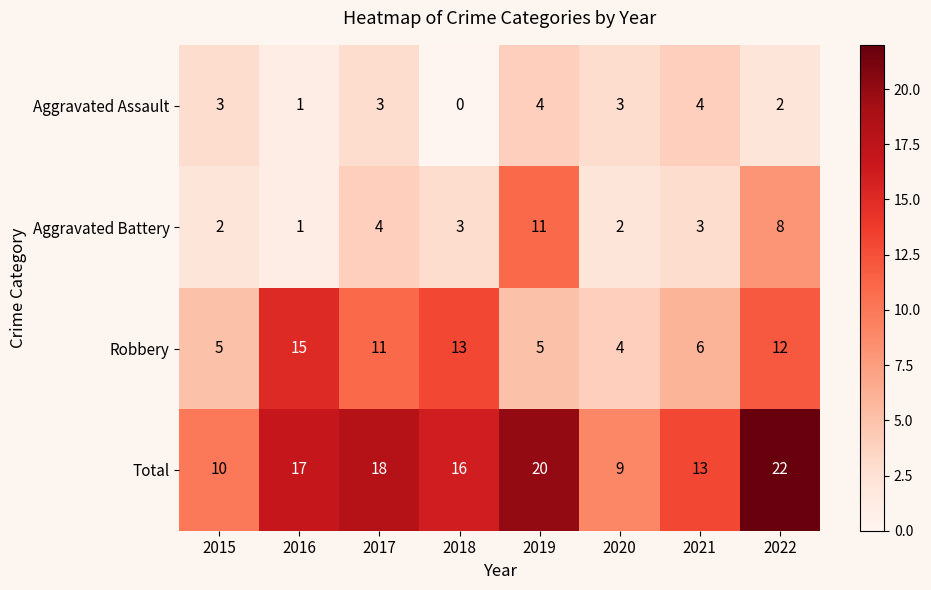

What is the sum of the Robbery values at 2020 and 2018?

17